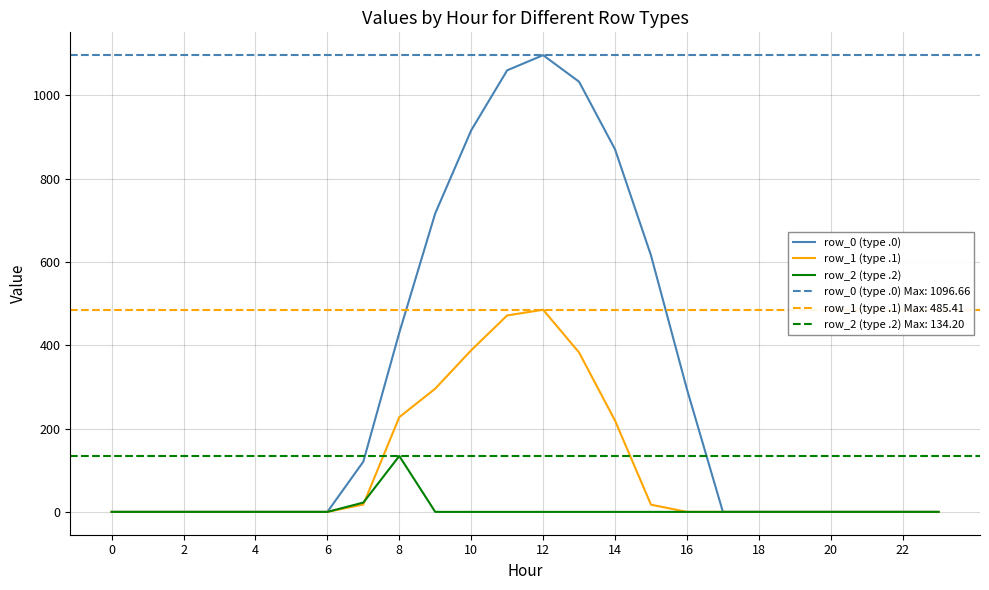

At which category does the chart reach its peak across all series?

12